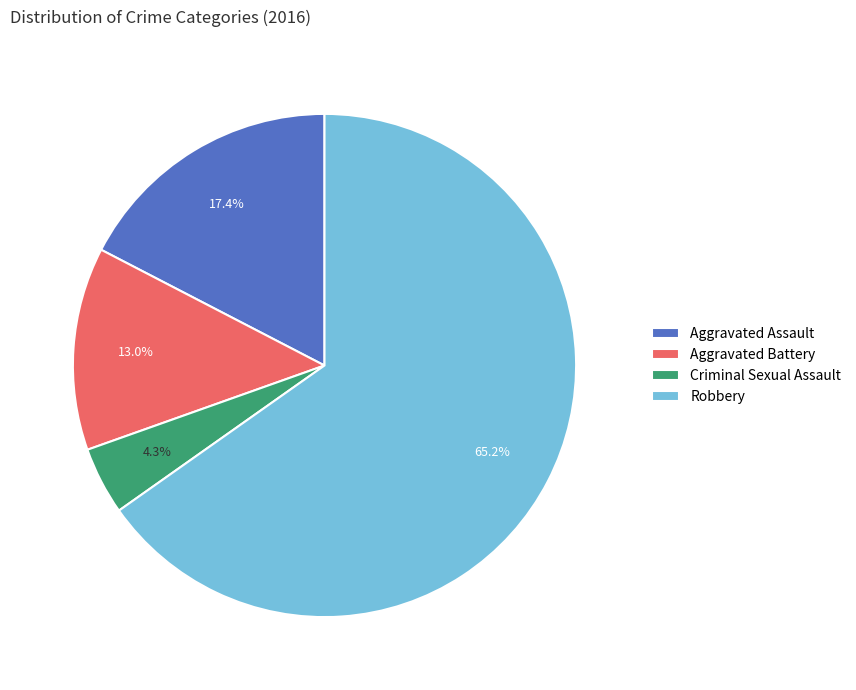

How many segments does this pie chart have?

4